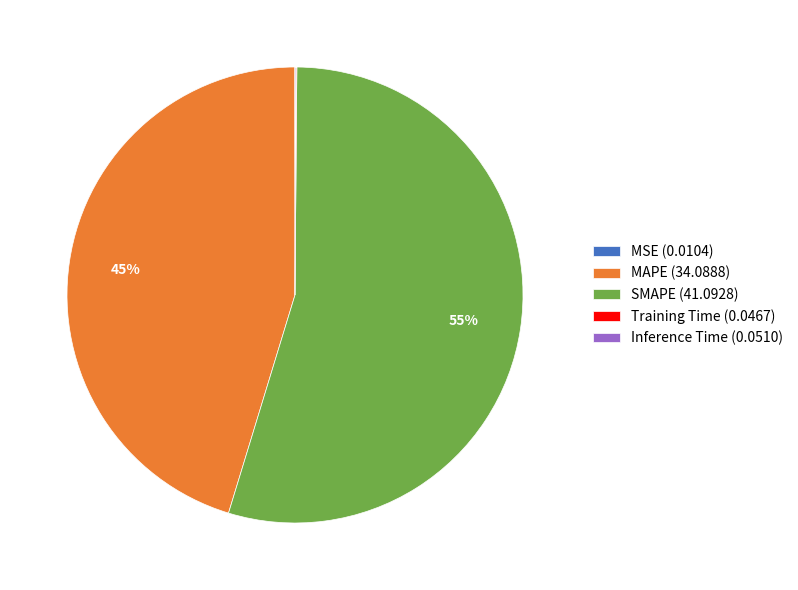

To the nearest percent, what is the average slice percentage?

20%